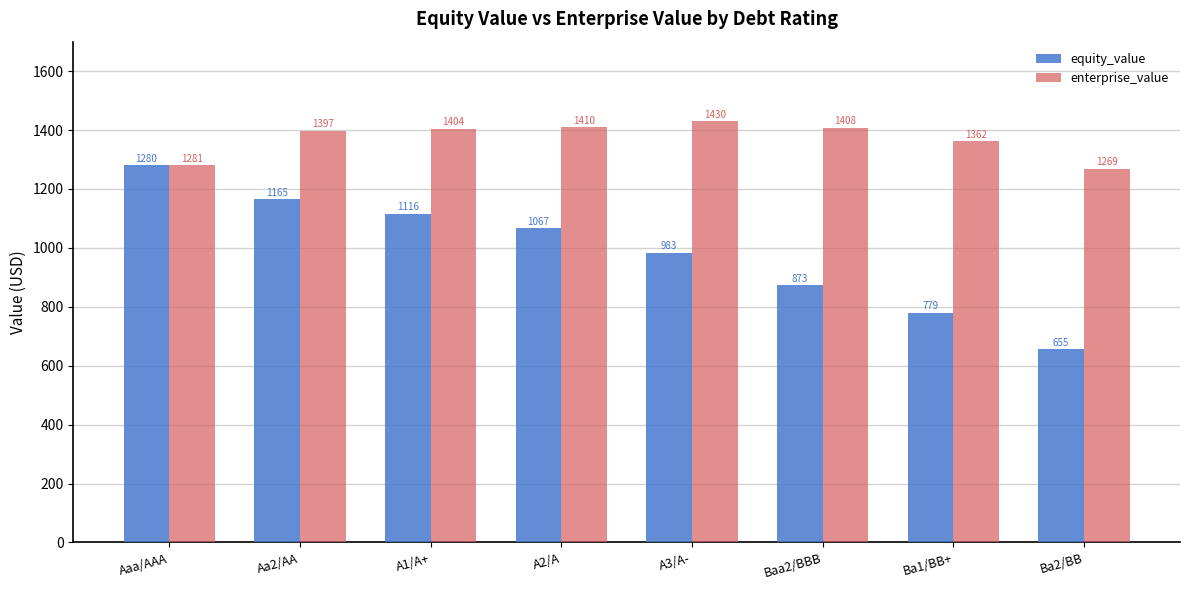

What is the label of the 7th bar from the right?

Aa2/AA